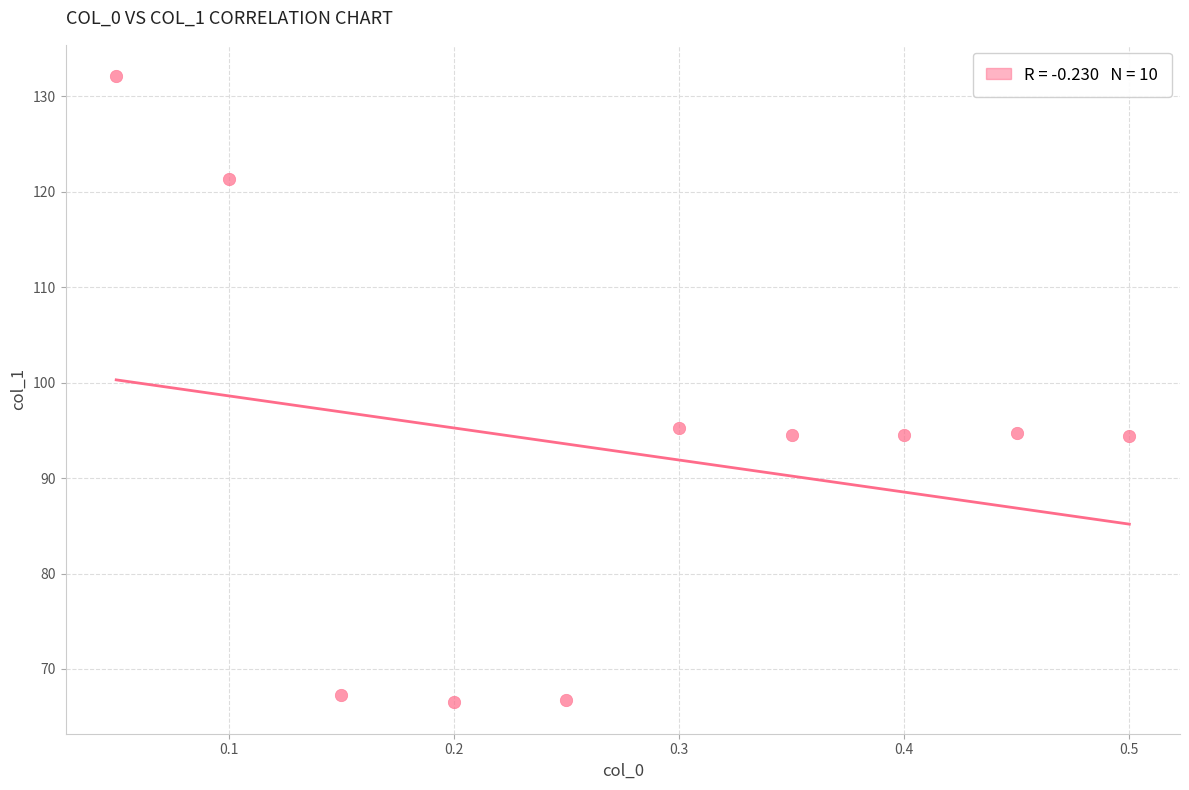

What is the range of X values (max minus min)?

0.5